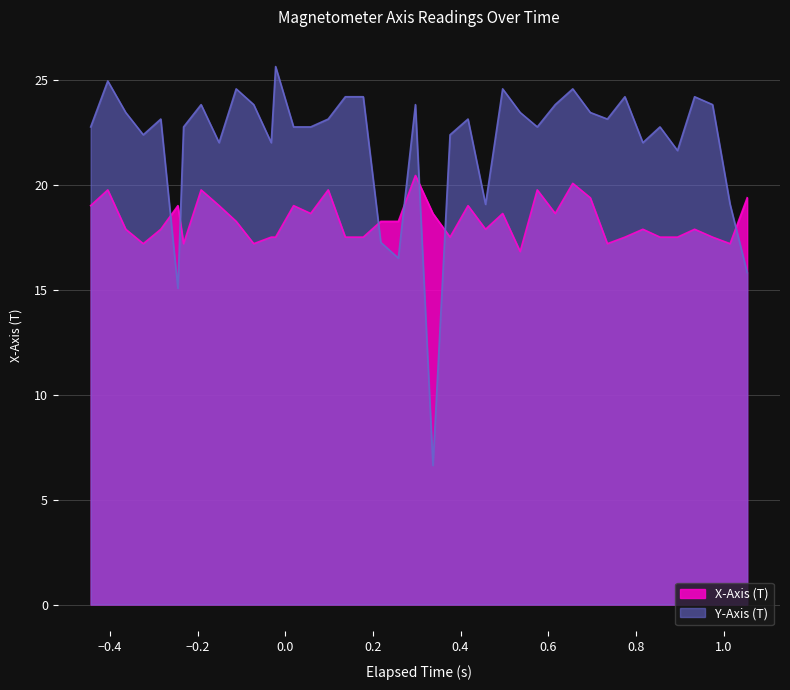

What is the sum of all Y-Axis (T) values?

881.1